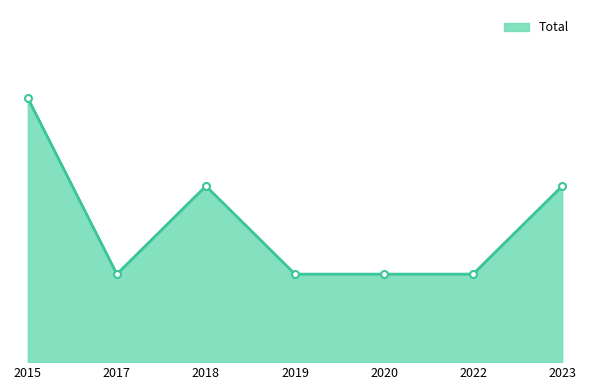

Is this an area chart (filled region under the line)?

Yes